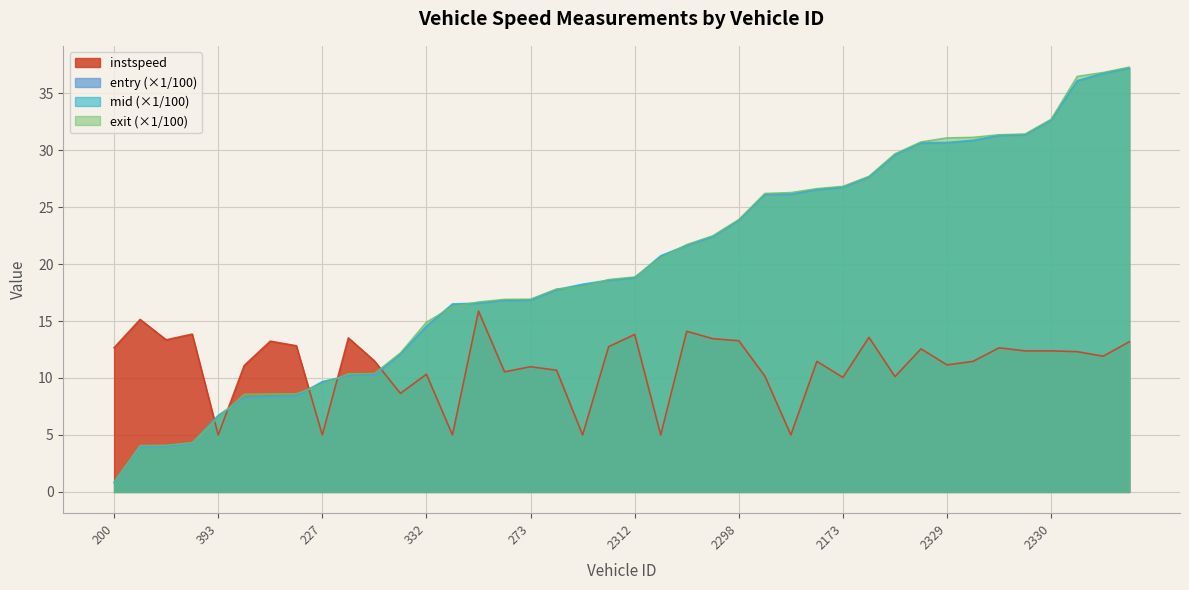

How many lines are shown in the chart?

4